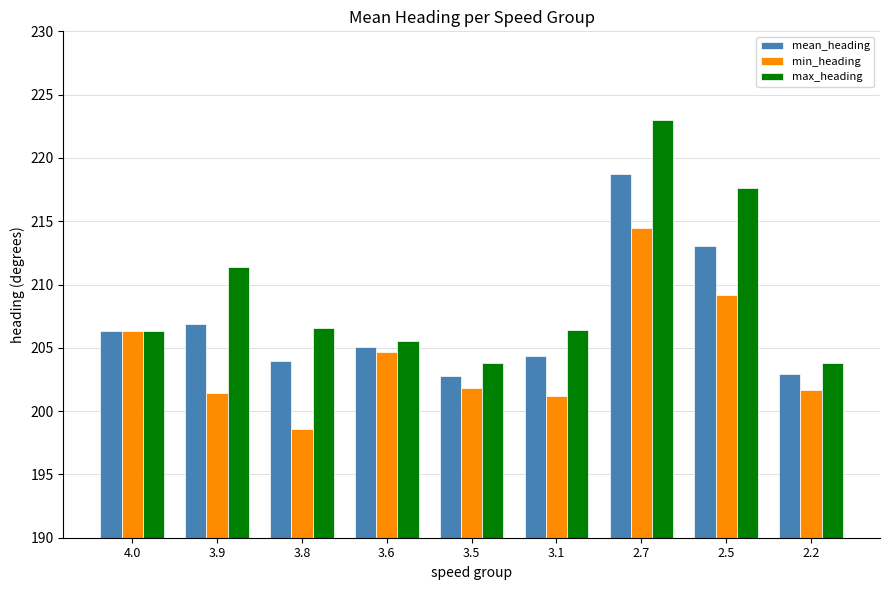

What is the label of the 6th bar from the right?

3.6